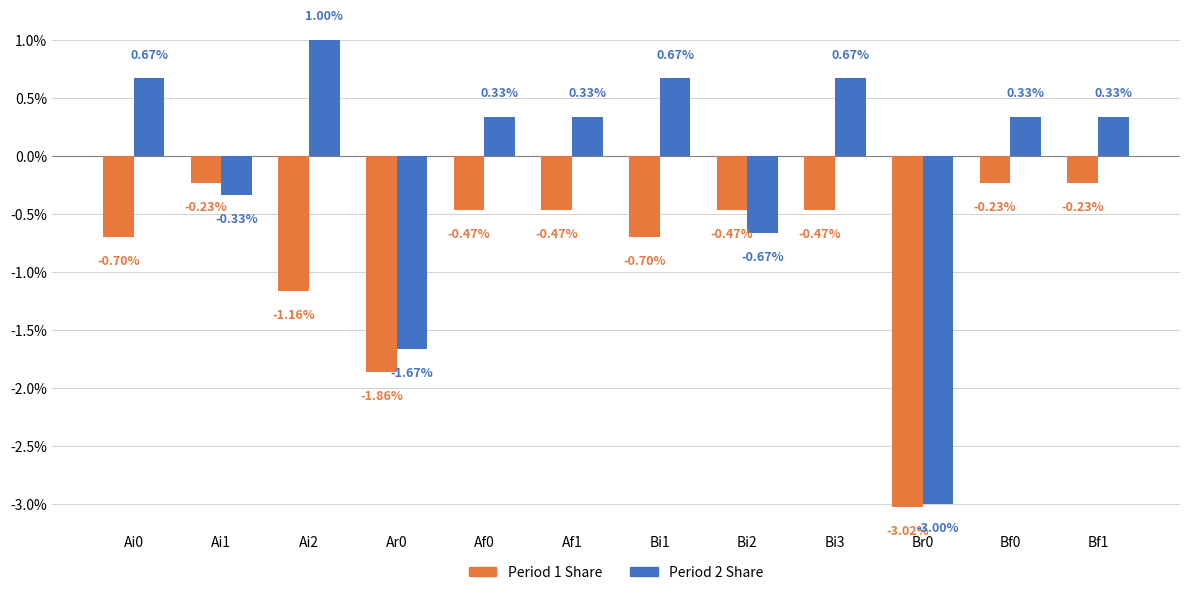

How many bars are there in each group?

2